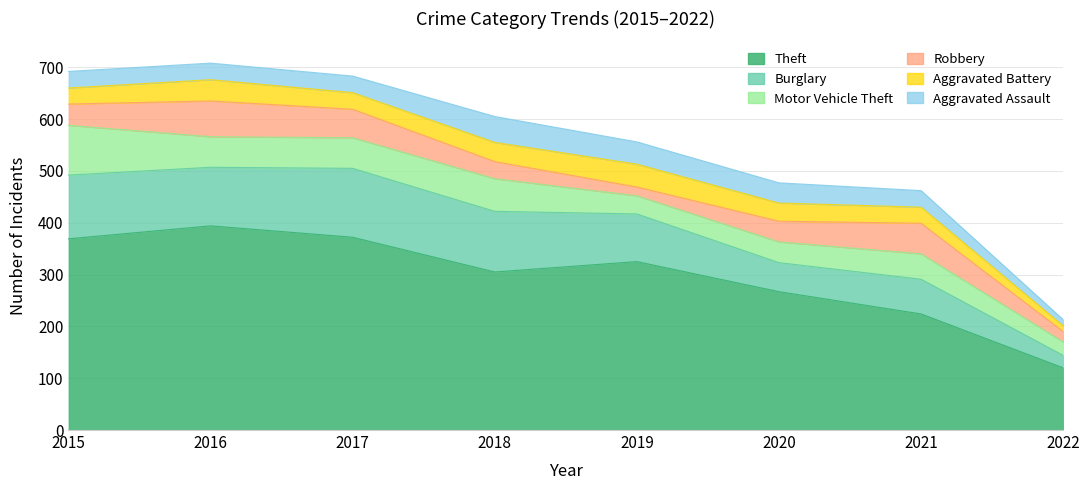

Which category has the lowest value in the Motor Vehicle Theft series?

2022